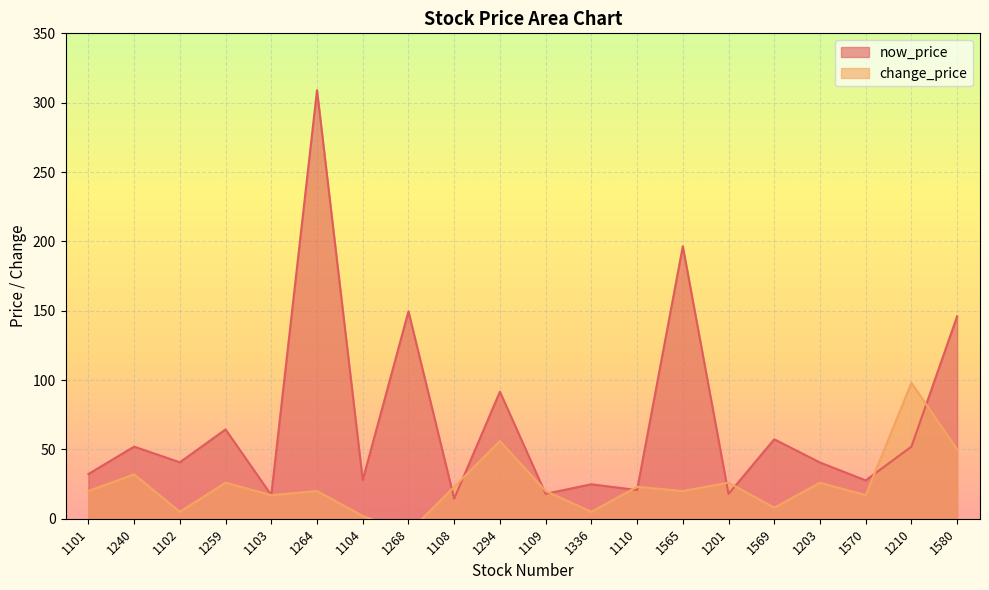

At which label is now_price closest to 161?

1268